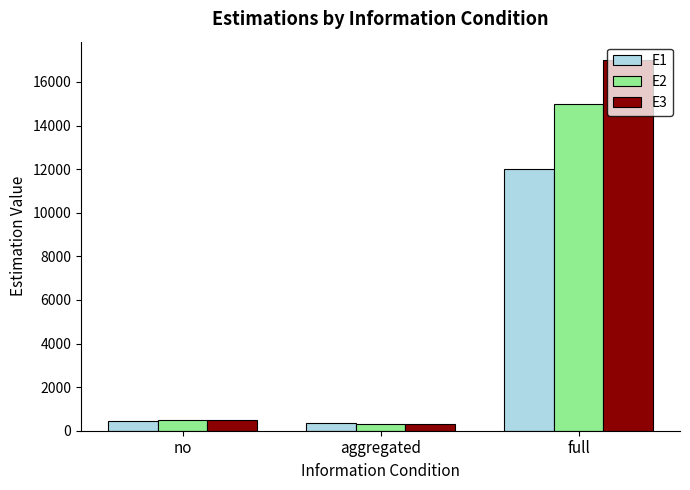

What is the value of the E1 bar at the 2nd from the left?

350